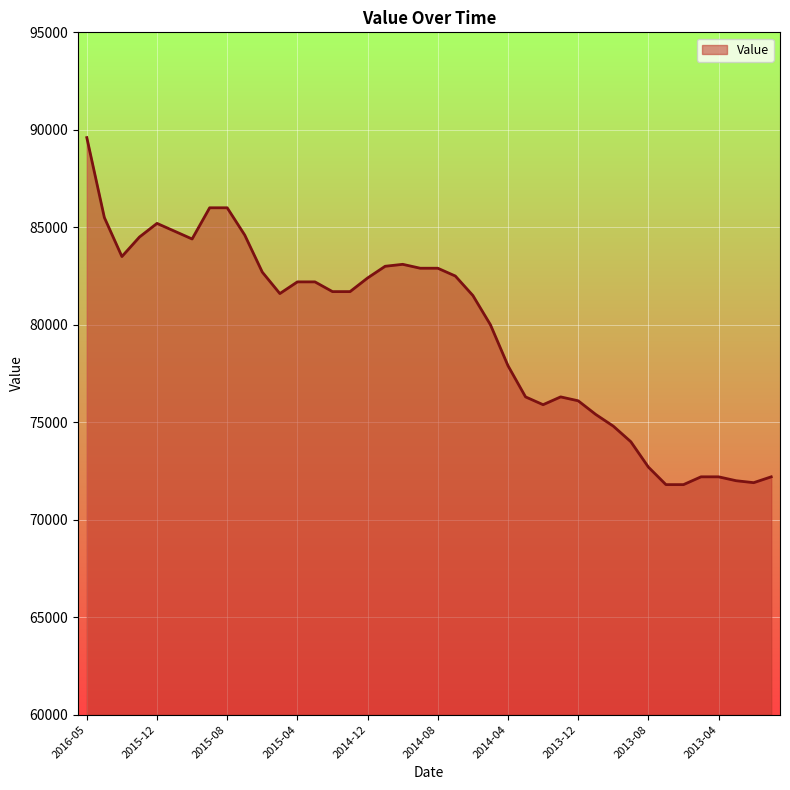

Does the chart display data point markers on the line(s)?

No